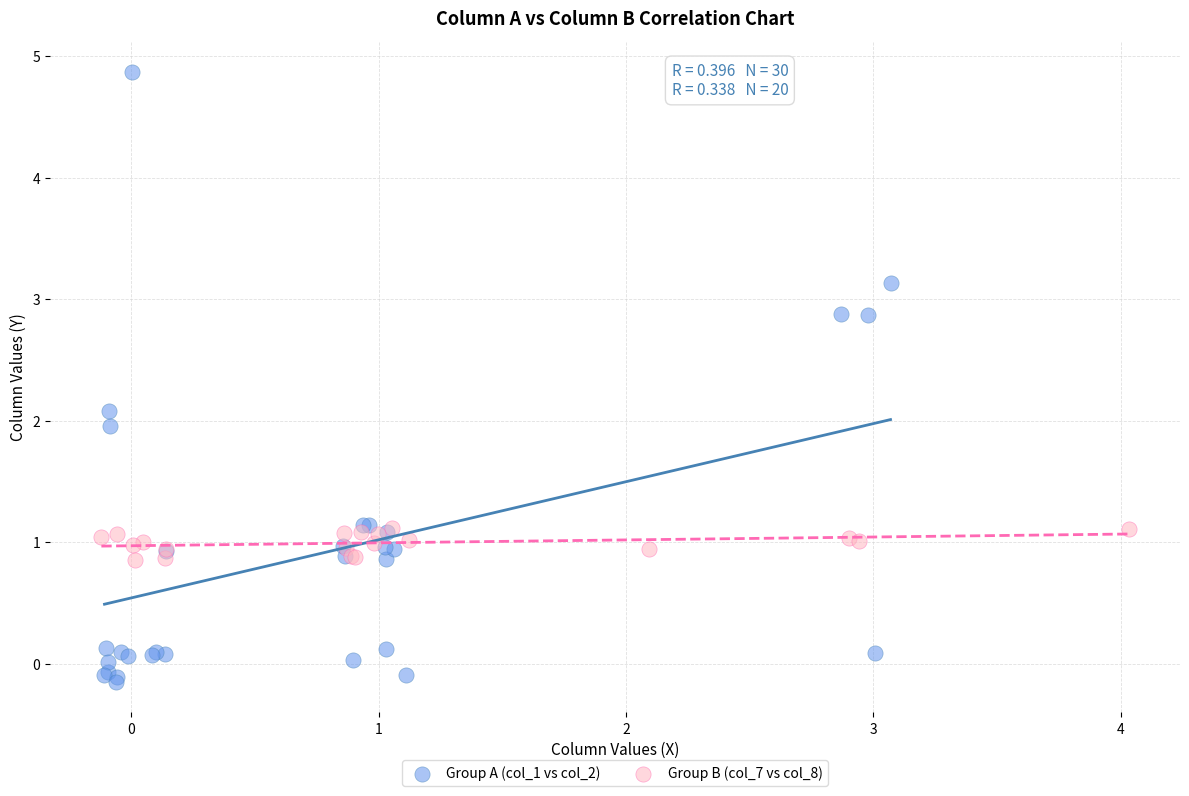

Which series reaches the minimum Y coordinate?

Group A (col_1 vs col_2)